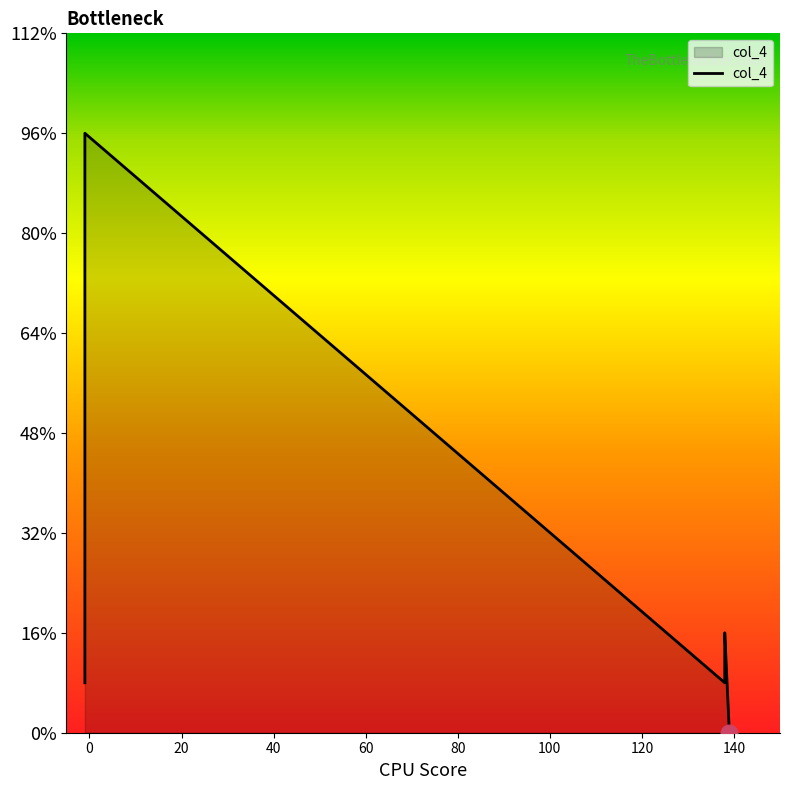

Where is the first local minimum?

138